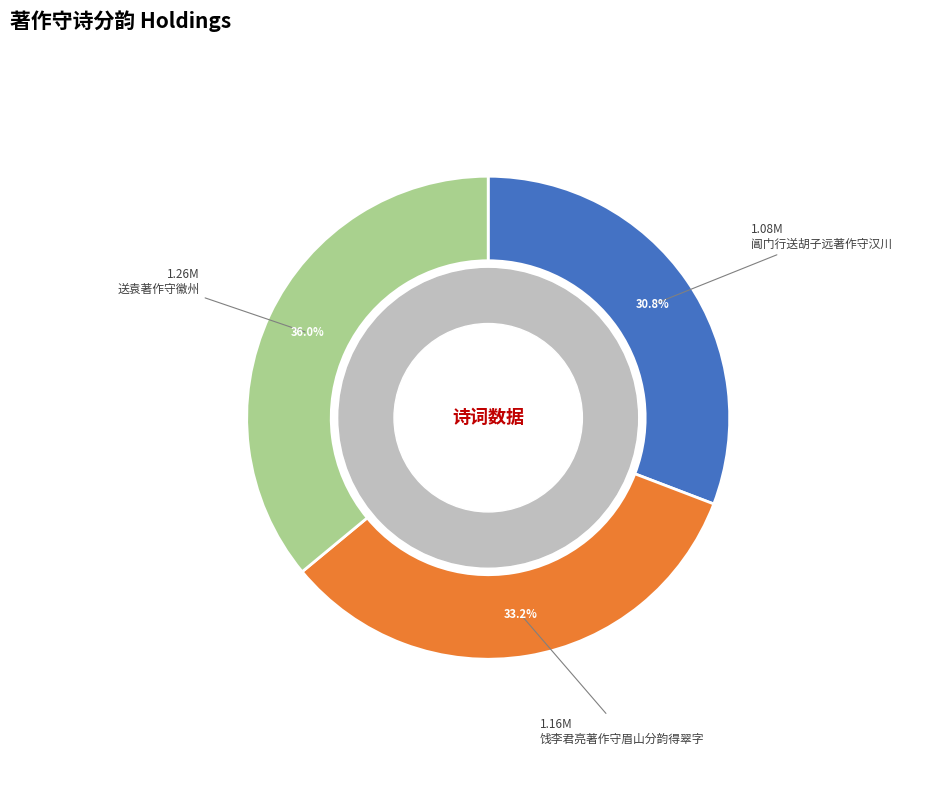

Count the number of slices in the pie.

3